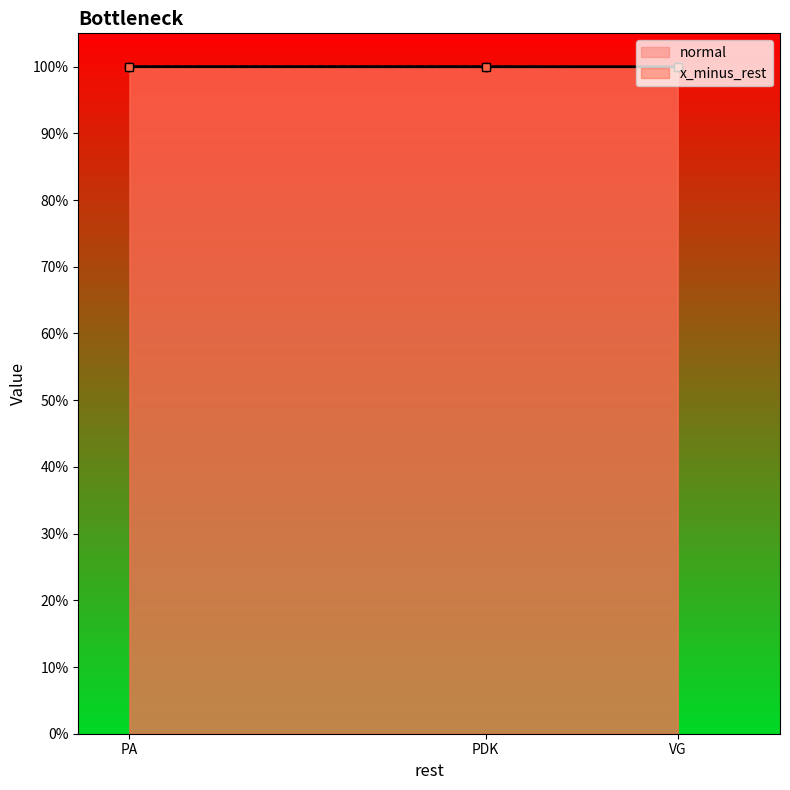

What is the total value across all series at PA?

2.0